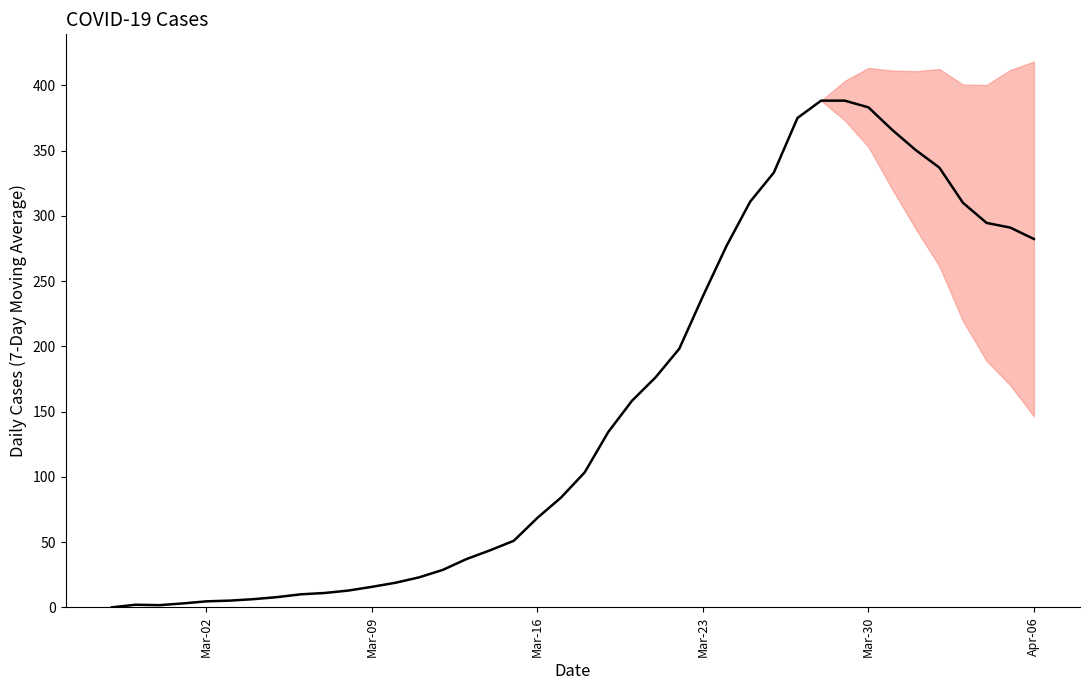

How many lines are shown in the chart?

1